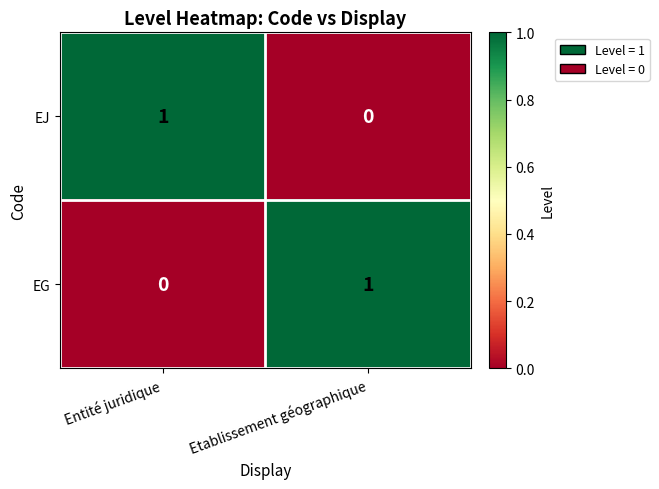

Reading left to right, extract all data points from this chart.

EJ: Entité juridique=1	Etablissement géographique=0
EG: Entité juridique=0	Etablissement géographique=1